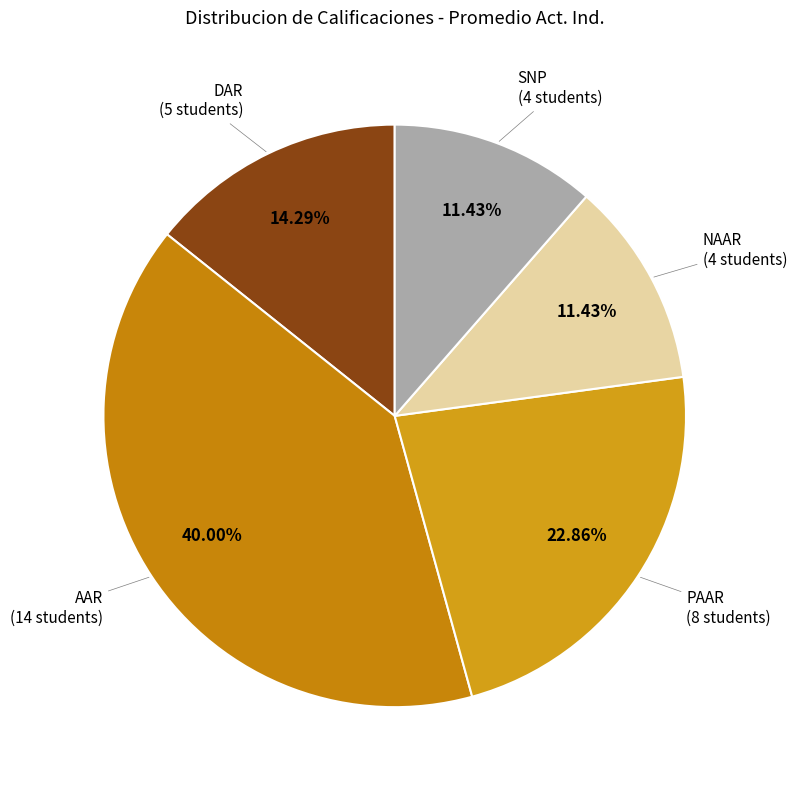

To the nearest percent, what is the difference between the largest and smallest slice percentages?

29%